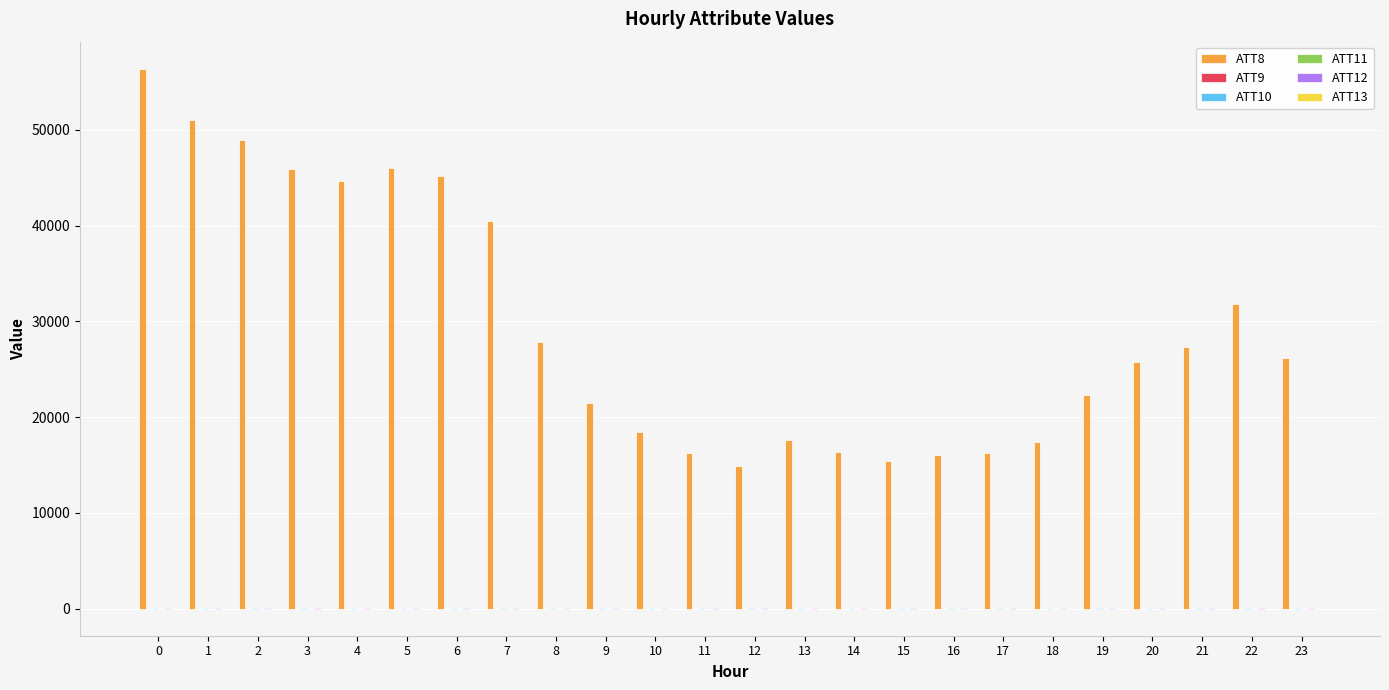

How many groups of bars are there?

24